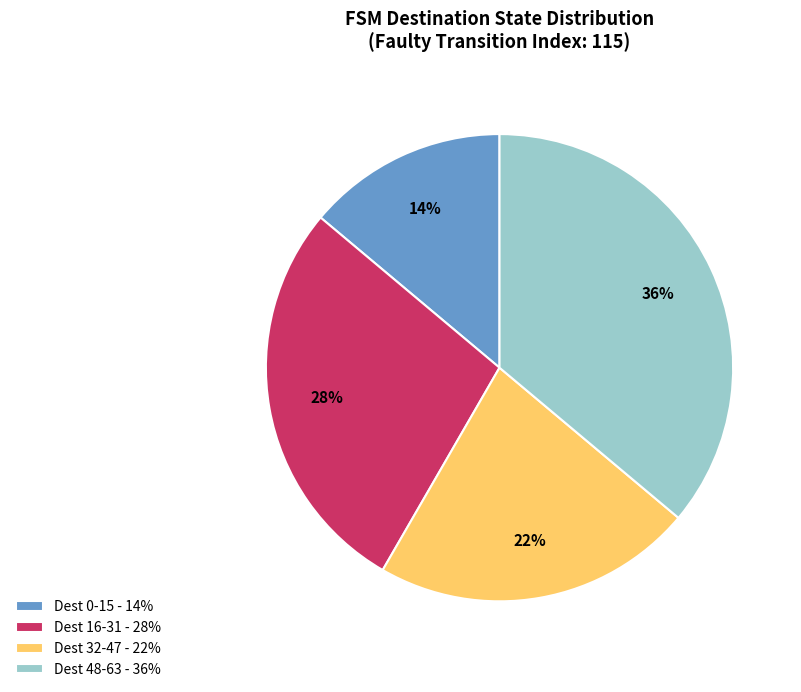

Between Dest 16-31 - 28% and Dest 48-63 - 36%, which is larger?

Dest 48-63 - 36%